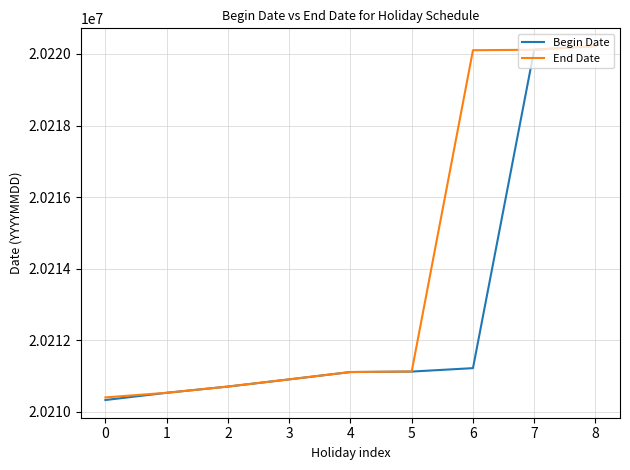

What is the sum of the Begin Date values at 0 and 2?

40421034